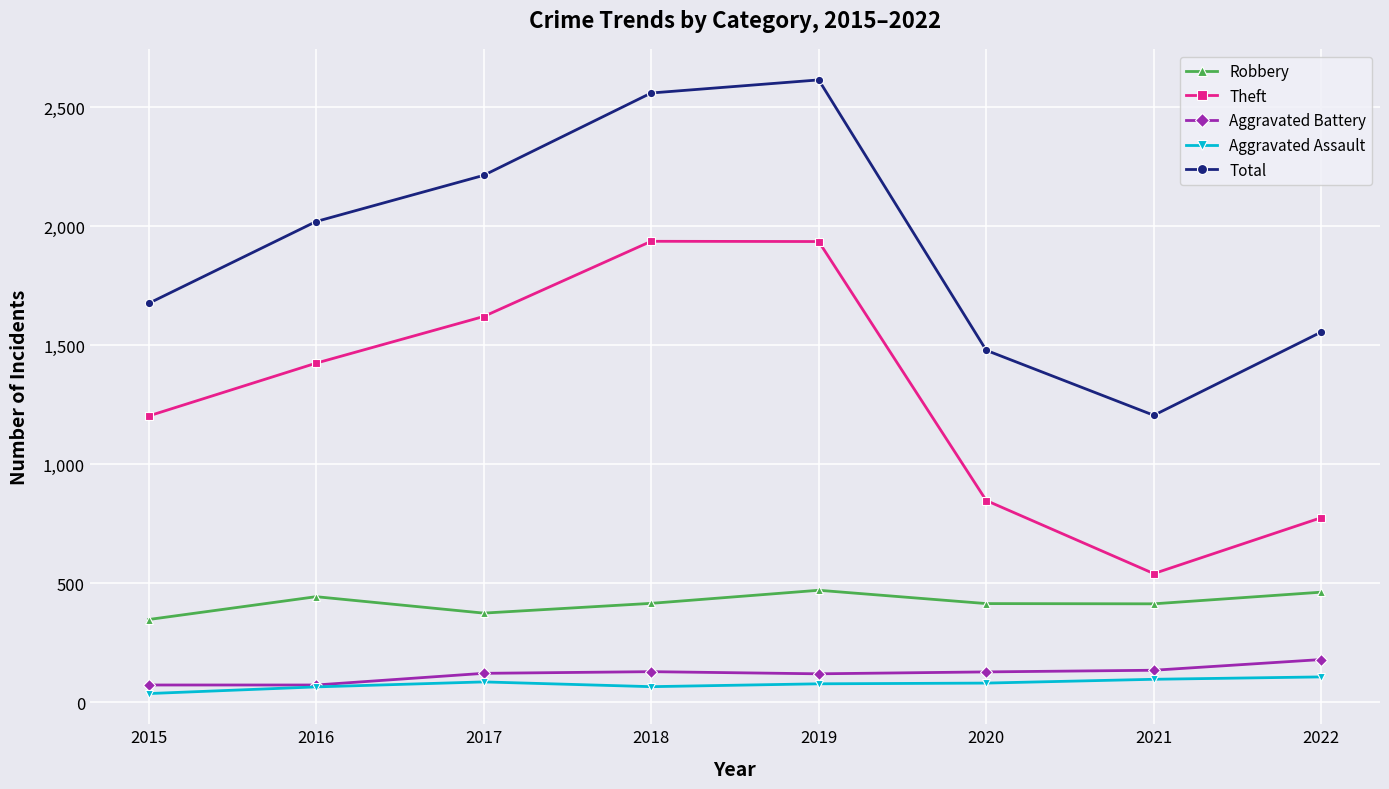

True or false: Total has more than 1 points higher than both neighbors.

False